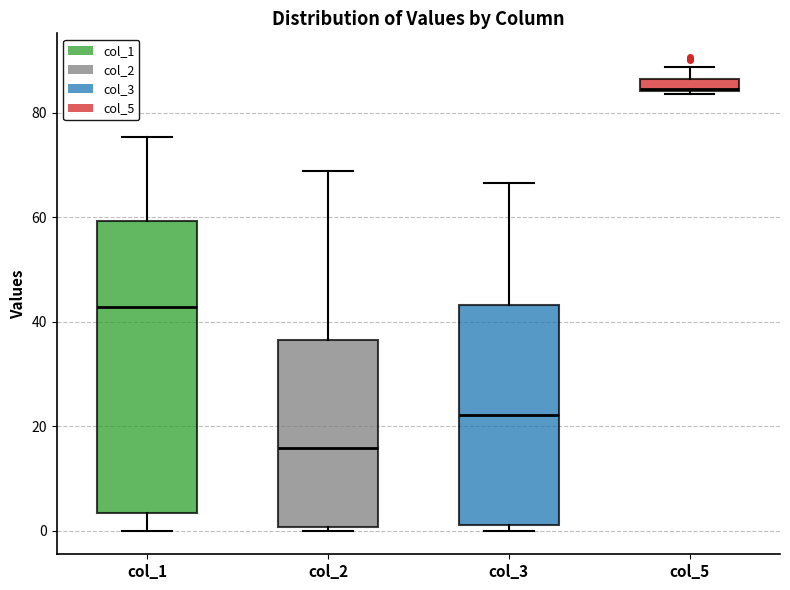

Where is the lower edge of the box for col_3 on the y-axis? The values are not printed on the chart, so give them approximately, as read against the axis.

2